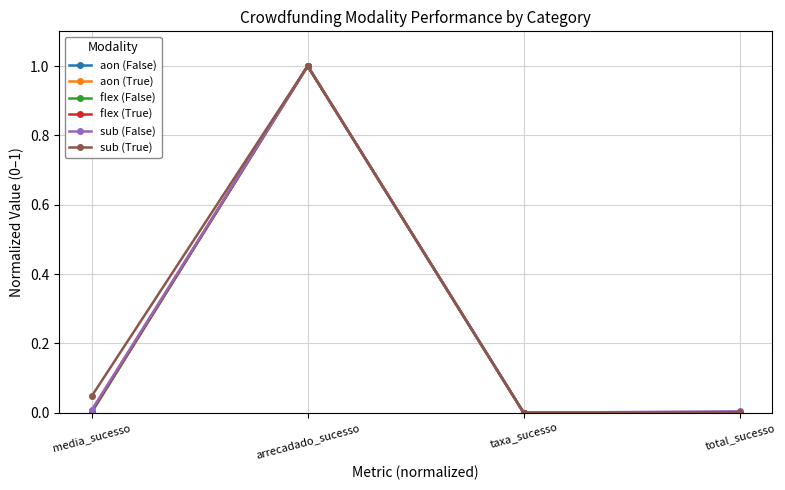

Between arrecadado_sucesso and total_sucesso, which series saw the biggest shift?

aon (True)